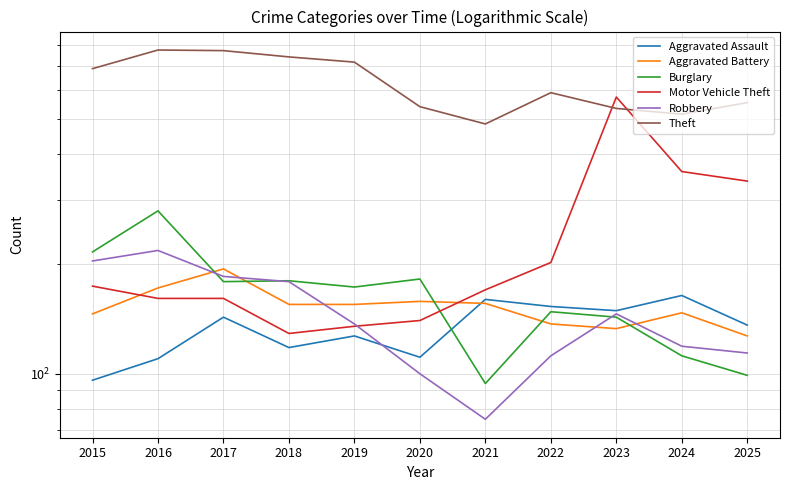

True or false: Aggravated Battery and Motor Vehicle Theft cross at least once.

True